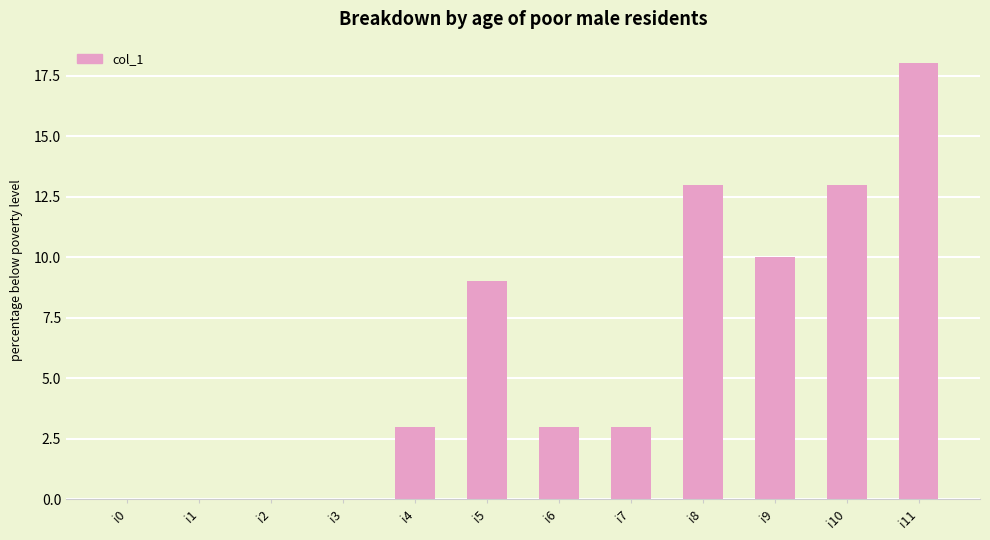

Reading left to right, extract all data points from this chart.

i0=0	i1=0	i2=0	i3=0	i4=3	i5=9	i6=3	i7=3	i8=13	i9=10	i10=13	i11=18